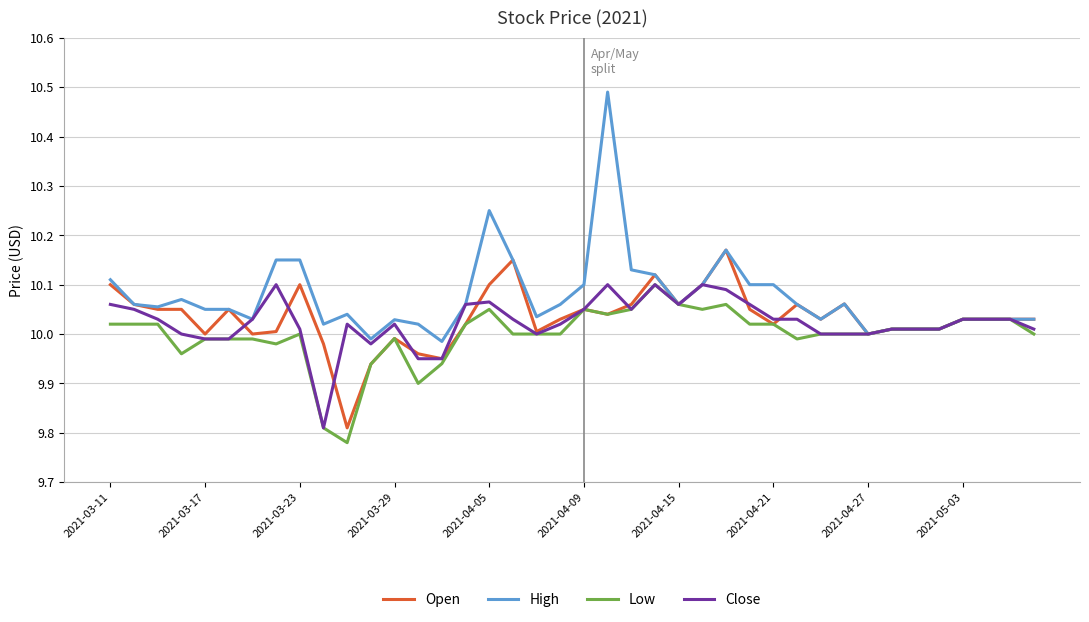

Which series has the largest total across all categories?

High